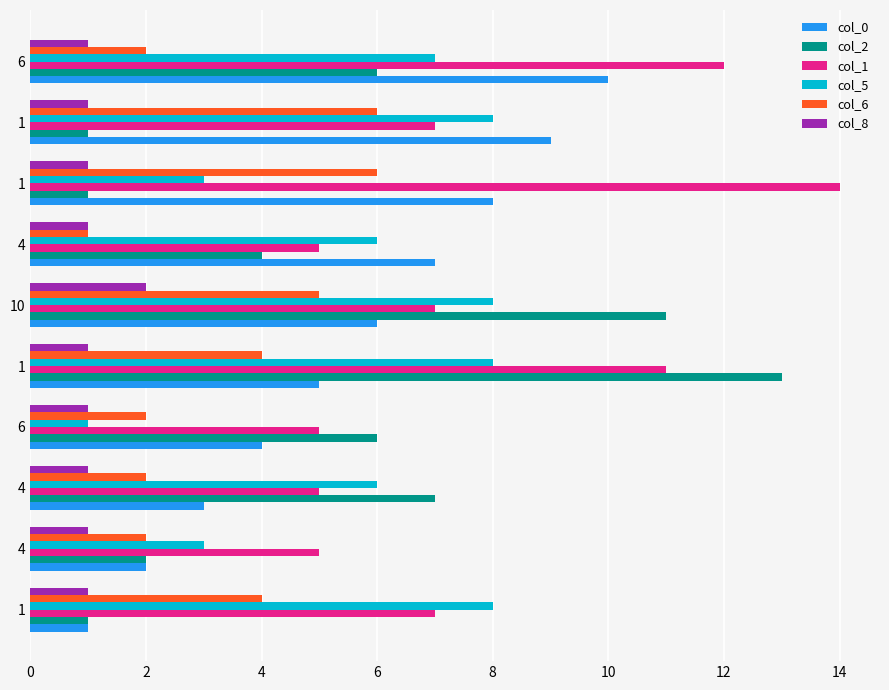

What are all the series names shown in the legend?

col_0, col_2, col_1, col_5, col_6, col_8